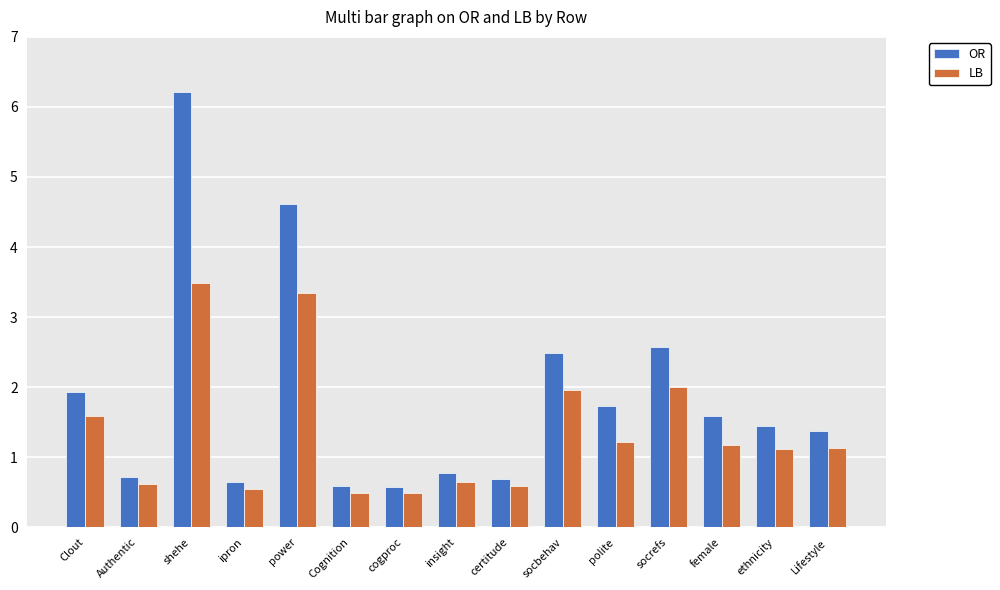

Read the LB value at cogproc.

0.5